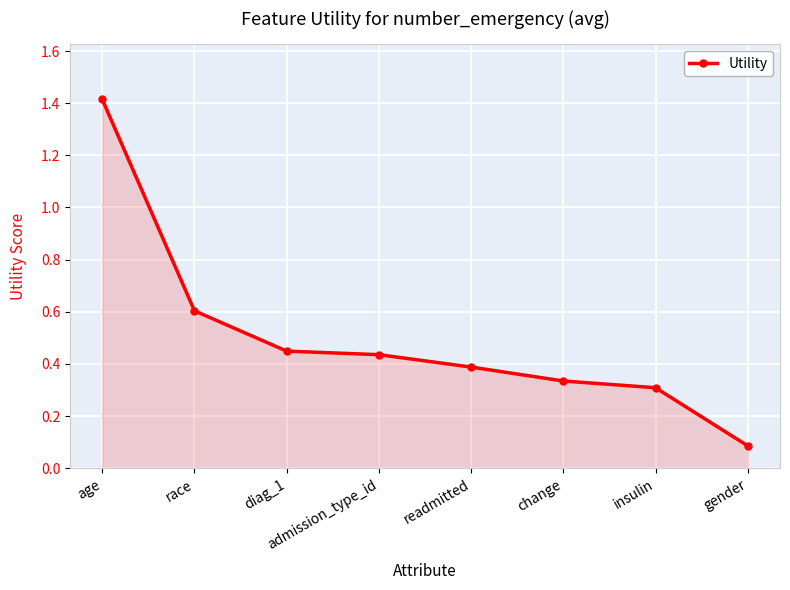

Where is the data nearest to the value 0?

gender